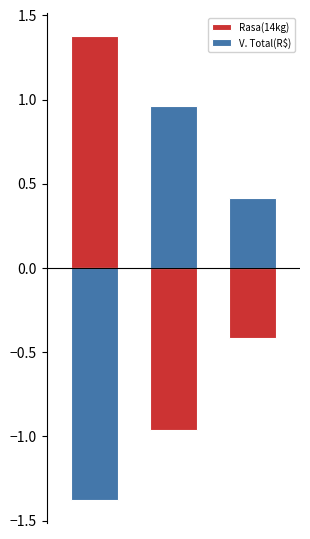

What value does the Rasa(14kg) series have at 1?

-1.0